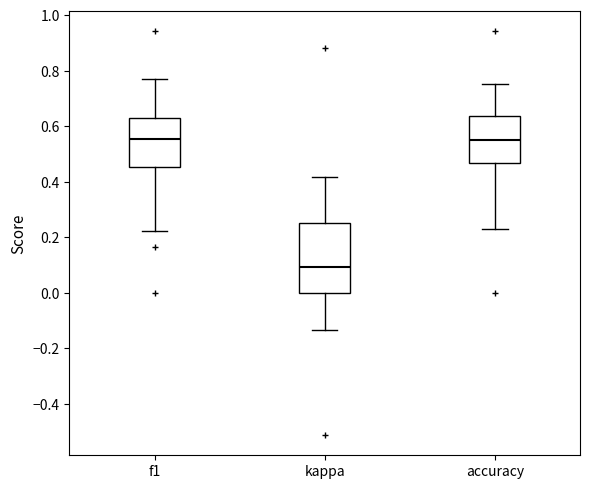

Which box's median line is the lowest?

kappa